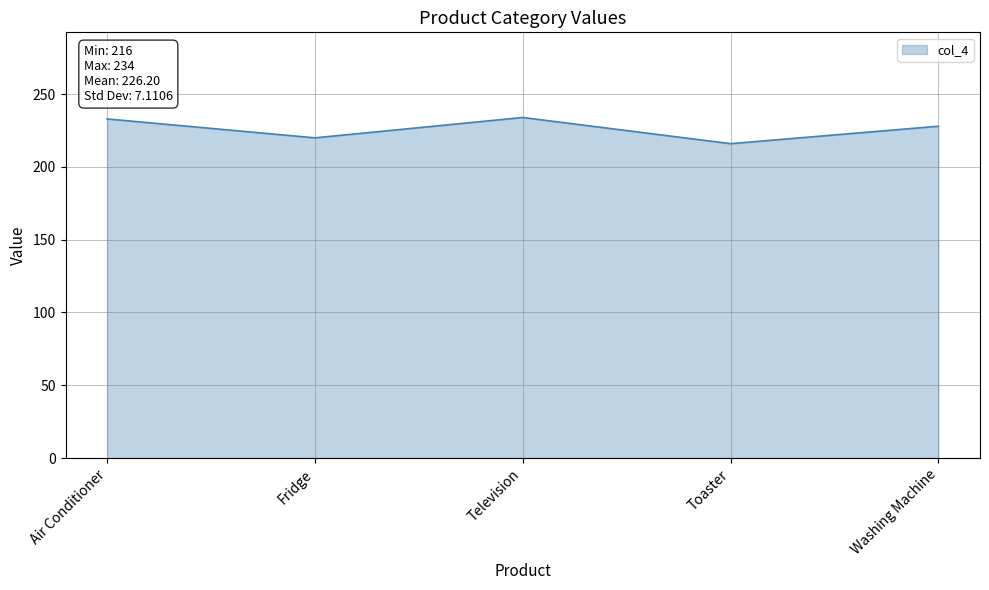

At which category does the data reach its first local valley?

Fridge